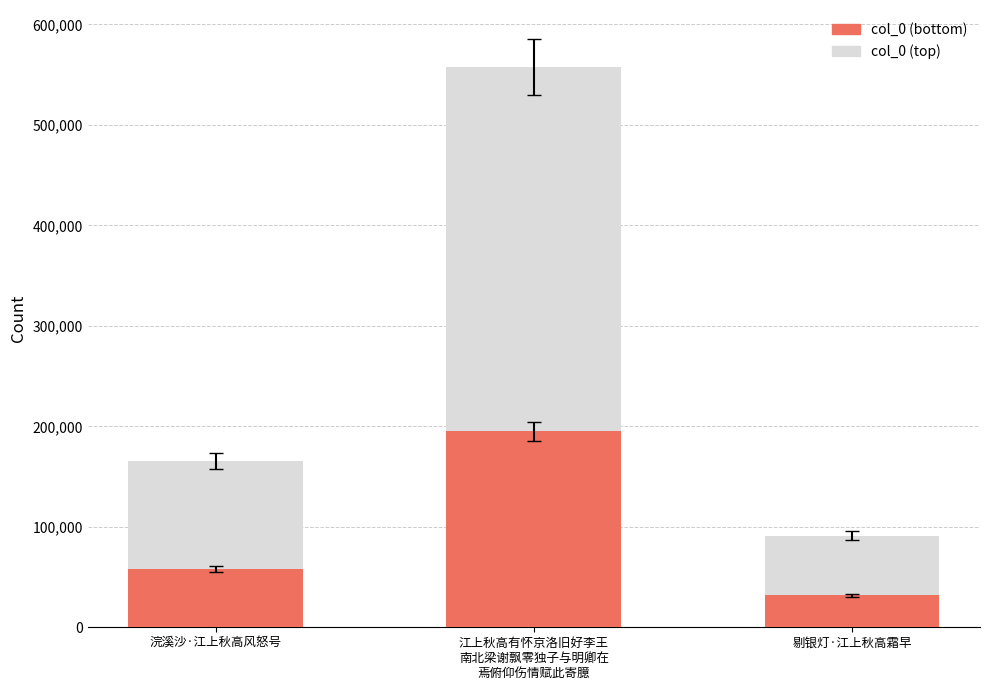

The col_0 (bottom) series shows 21811.7 at 浣溪沙·江上秋高风怒号. True or false?

False